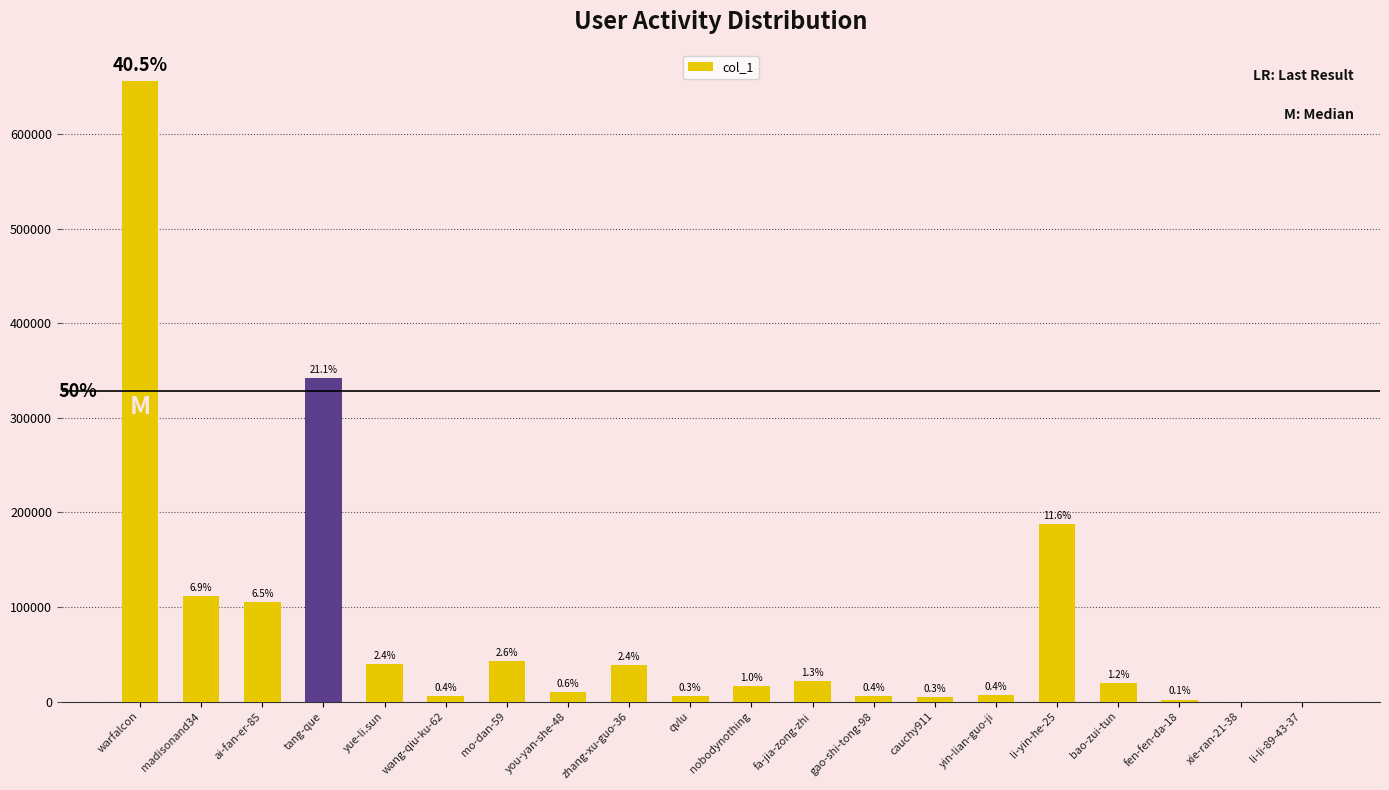

What is the value of the 7th bar from the left?

42943